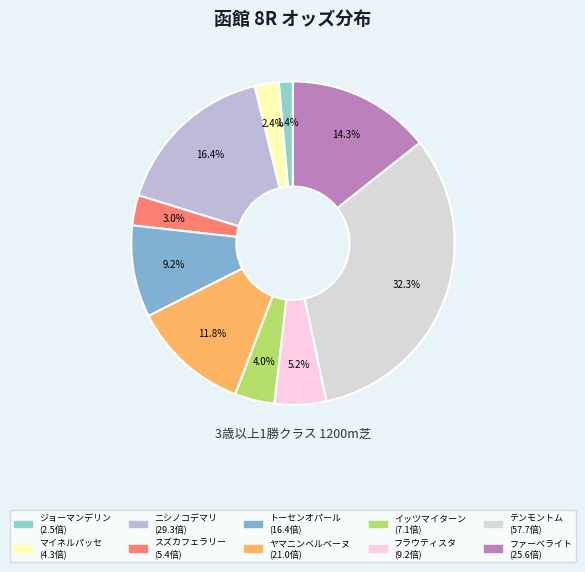

Do ヤマニンベルベーヌ and スズカフェラリー together represent more than half of the pie?

No